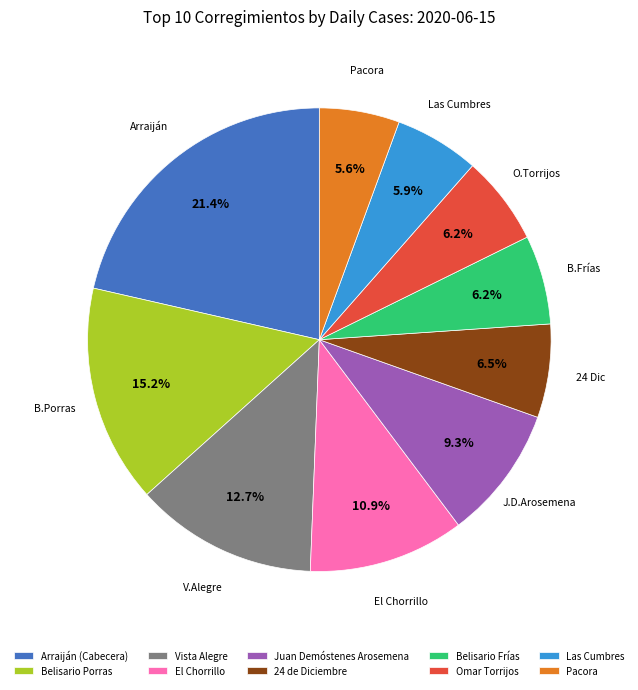

Is it true that Omar Torrijos is 1% of the pie?

False